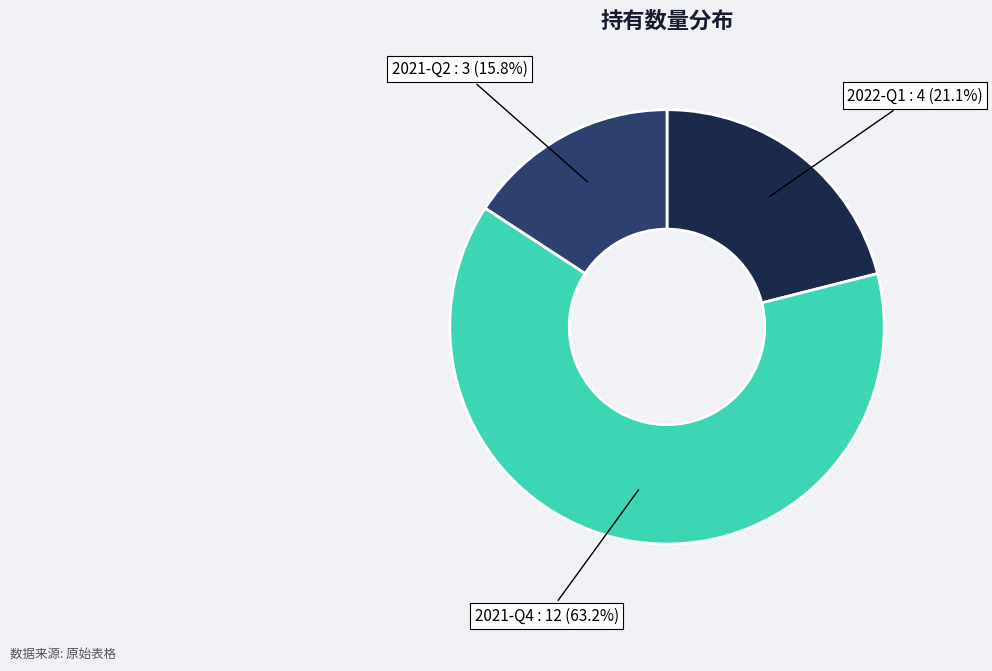

Does 2021-Q2 represent more than half of the total?

No